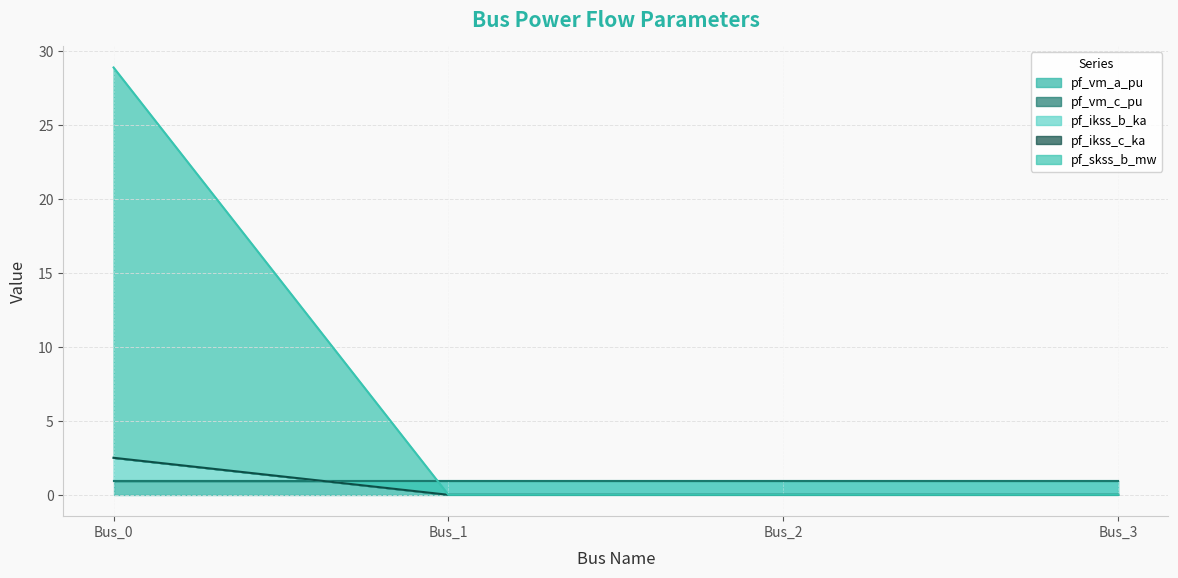

At which label is pf_ikss_b_ka closest to 1?

Bus_1